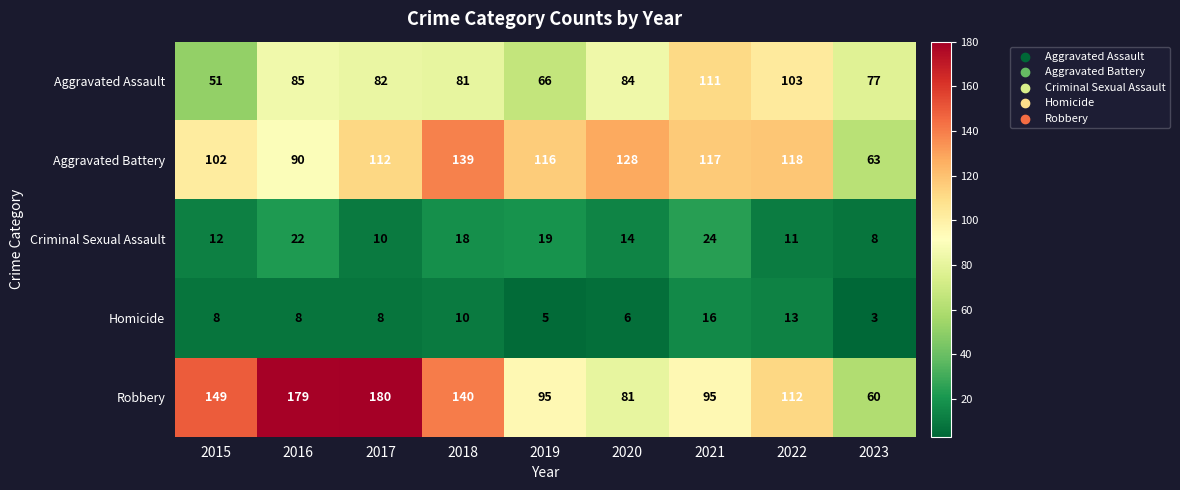

What is the sum of the Homicide values at 2017 and 2020?

14